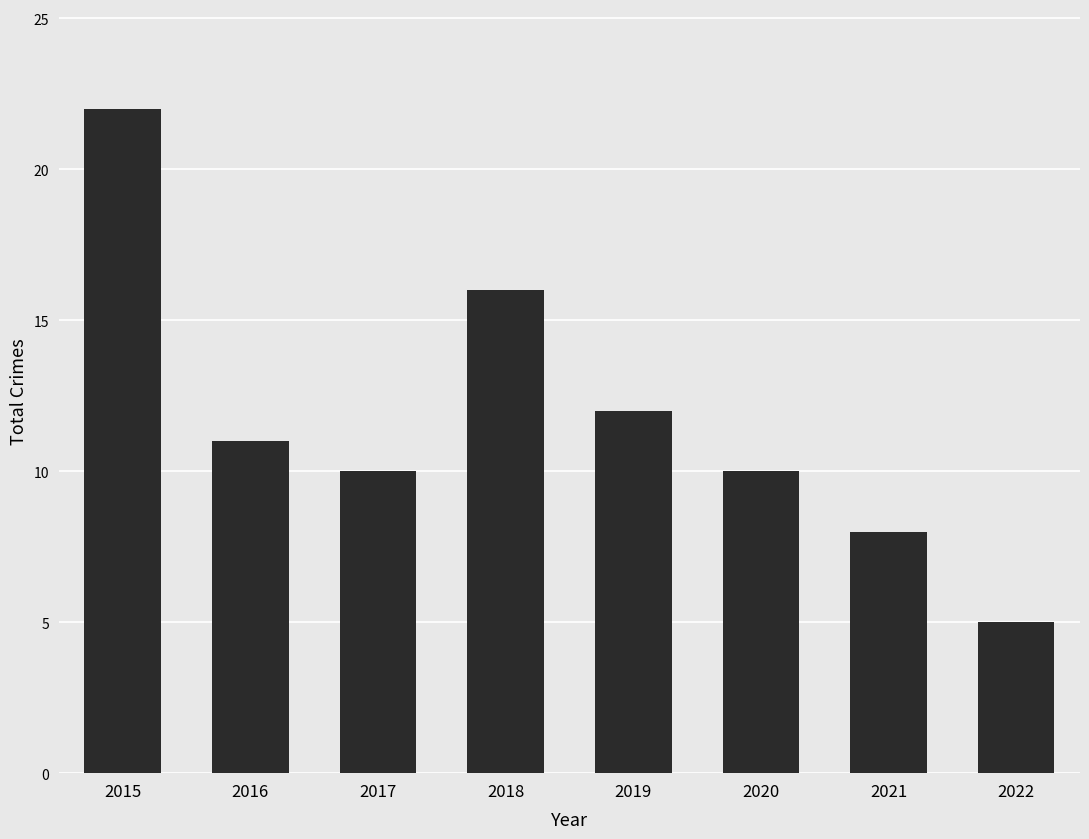

How many series are shown in this chart?

1